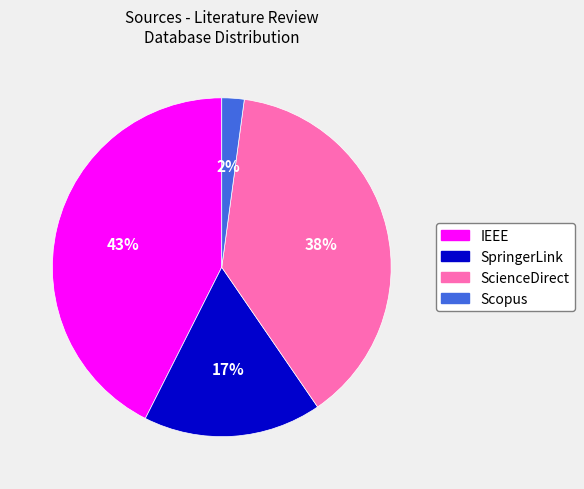

Do IEEE and SpringerLink together represent more than half of the pie?

Yes